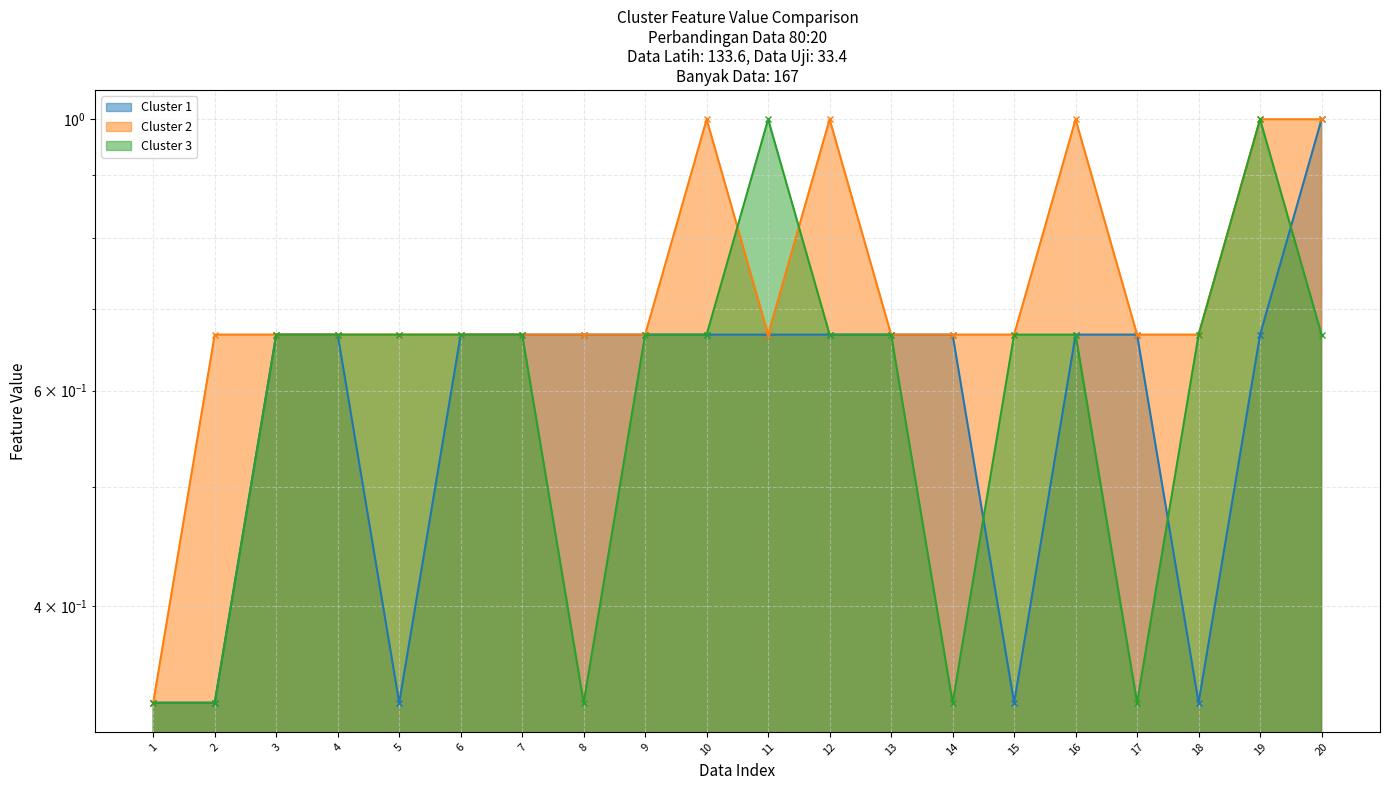

At which category is the sum across all series the highest?

19